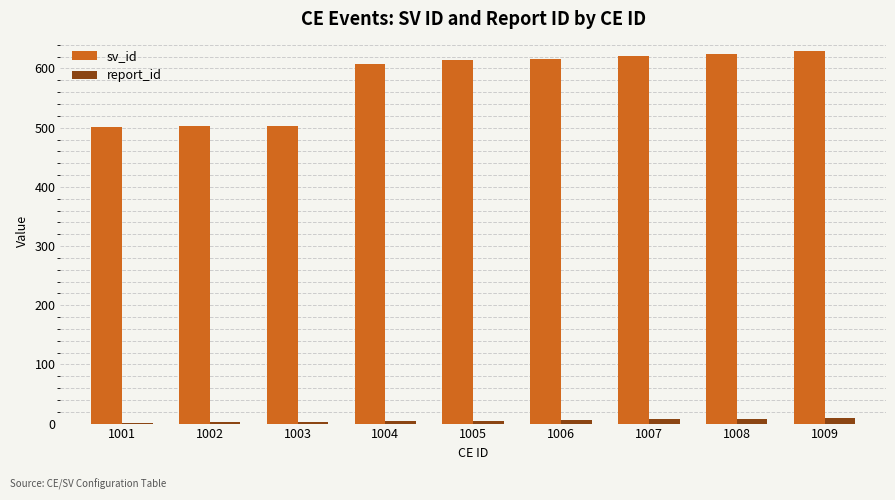

Which series has the largest total across all categories?

sv_id